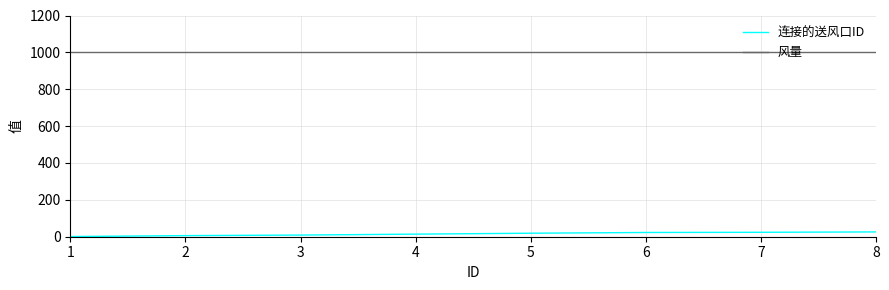

What is the lowest value of the 风量 series?

1000